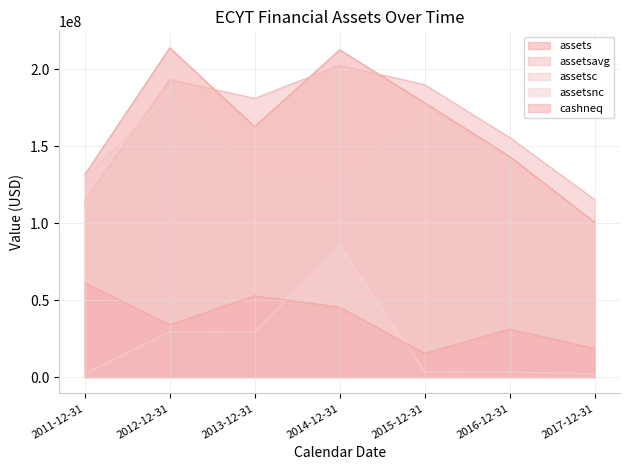

What is the difference between the assetsc values at 2015-12-31 and 2013-12-31?

41544044